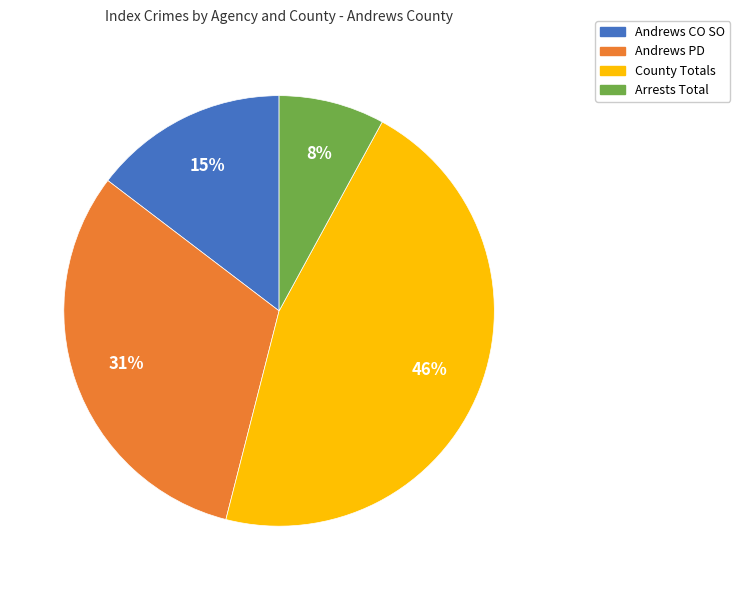

Which has a higher value, Andrews CO SO or Andrews PD?

Andrews PD